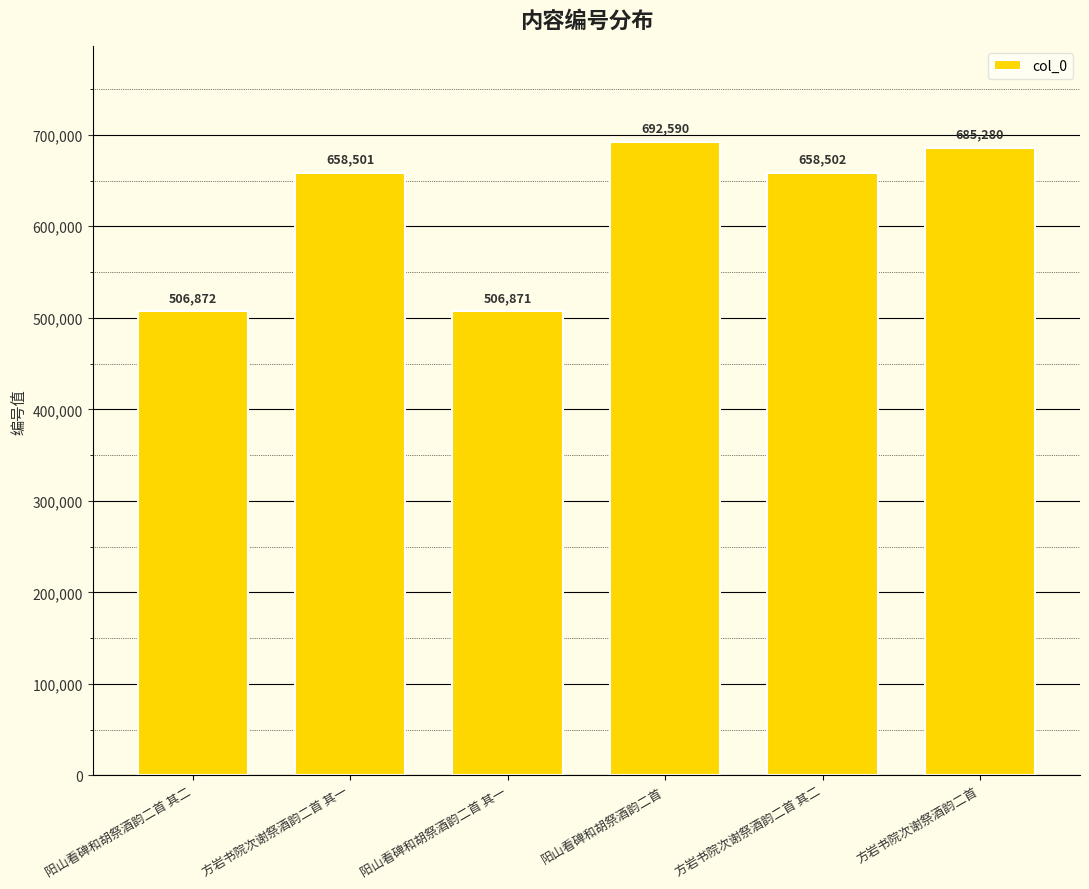

Reading right to left, what are all the values shown in this chart?

方岩书院次谢祭酒韵二首=685280	方岩书院次谢祭酒韵二首 其二=658502	阳山看碑和胡祭酒韵二首=692590	阳山看碑和胡祭酒韵二首 其一=506871	方岩书院次谢祭酒韵二首 其一=658501	阳山看碑和胡祭酒韵二首 其二=506872